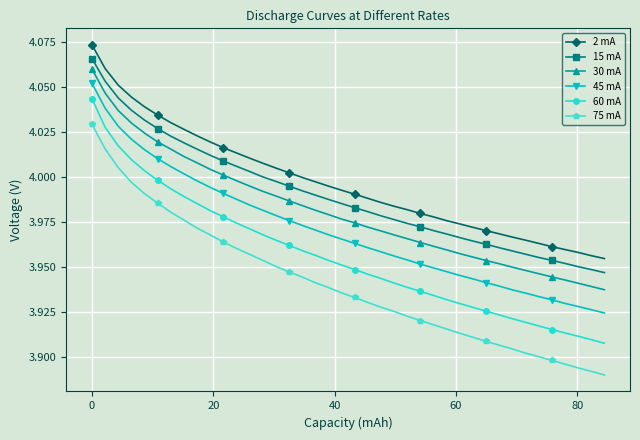

At how many categories does at least one series exceed 3?

40